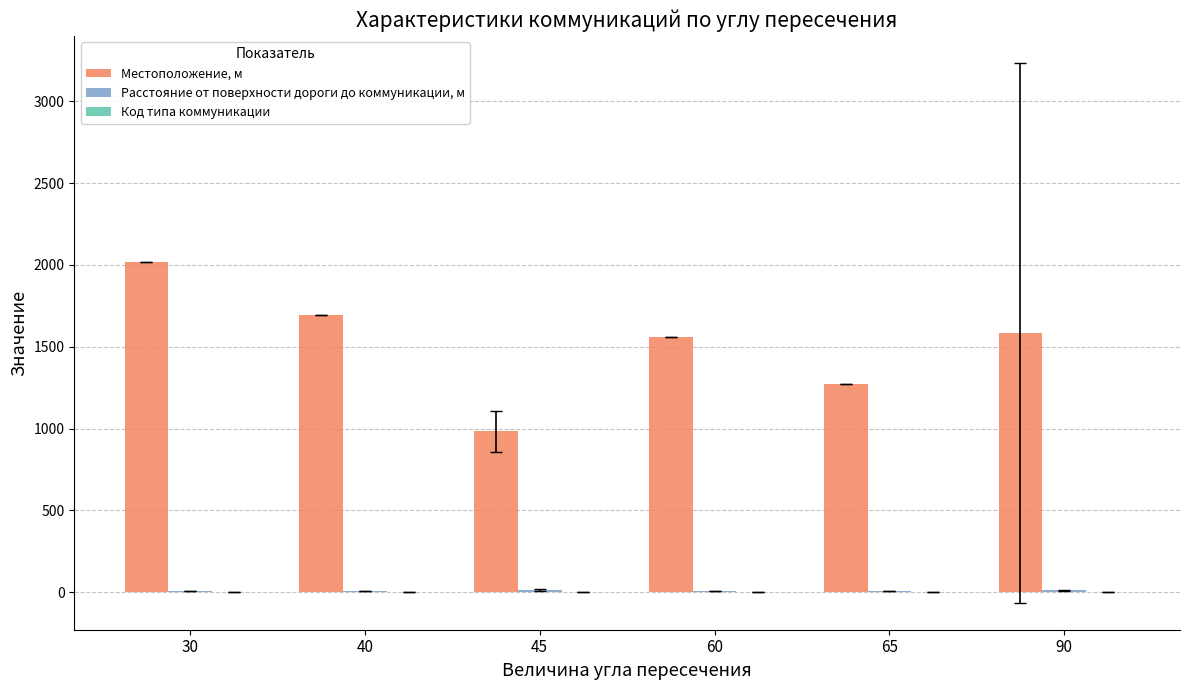

What is the sum of all Местоположение, м values?

9114.3